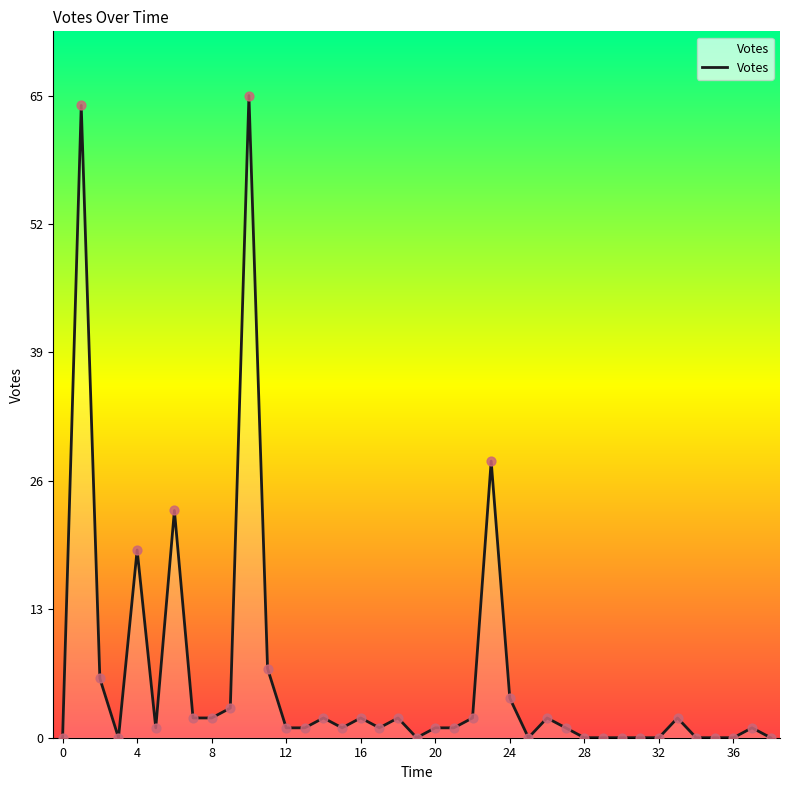

What is the maximum value shown in the chart?

65